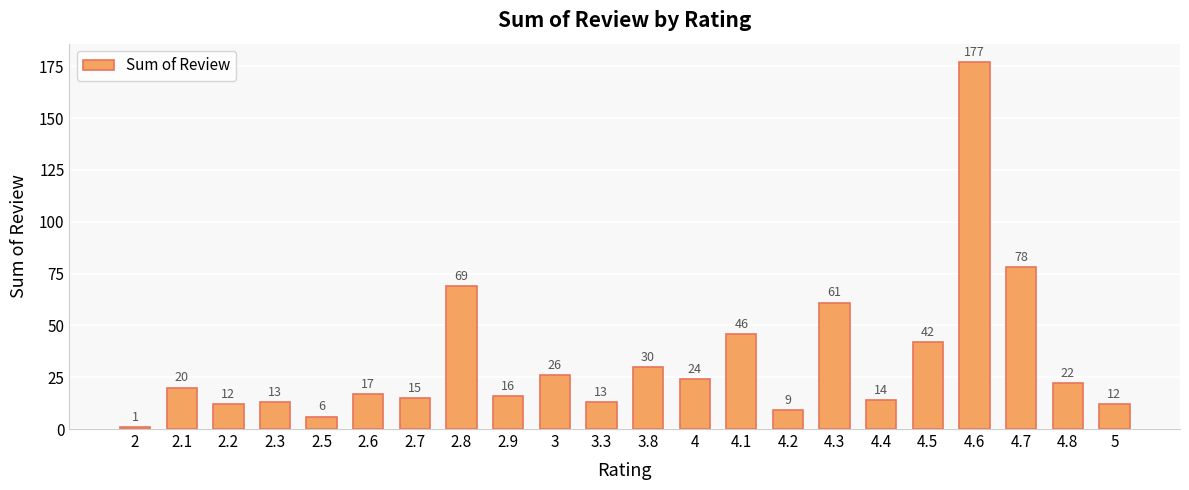

What is the sum of the values at 2.8 and 3.8?

99